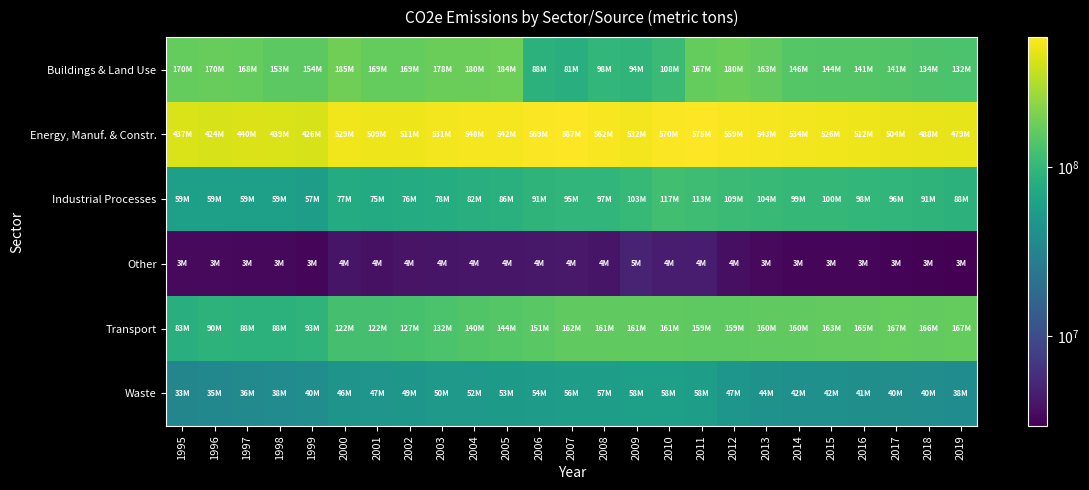

At which category does the chart reach its minimum across all series?

2019